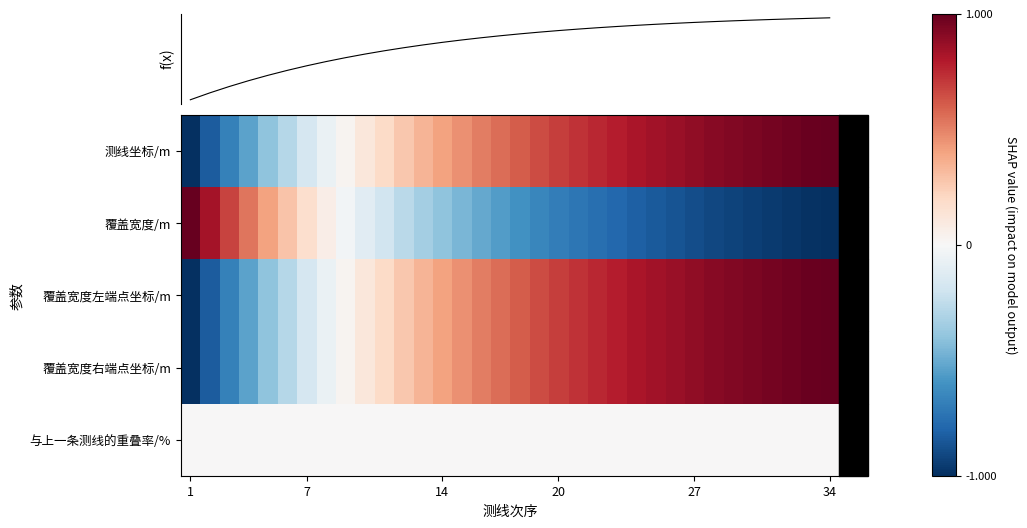

What is the spread (max minus min) of values at 30?

1.9